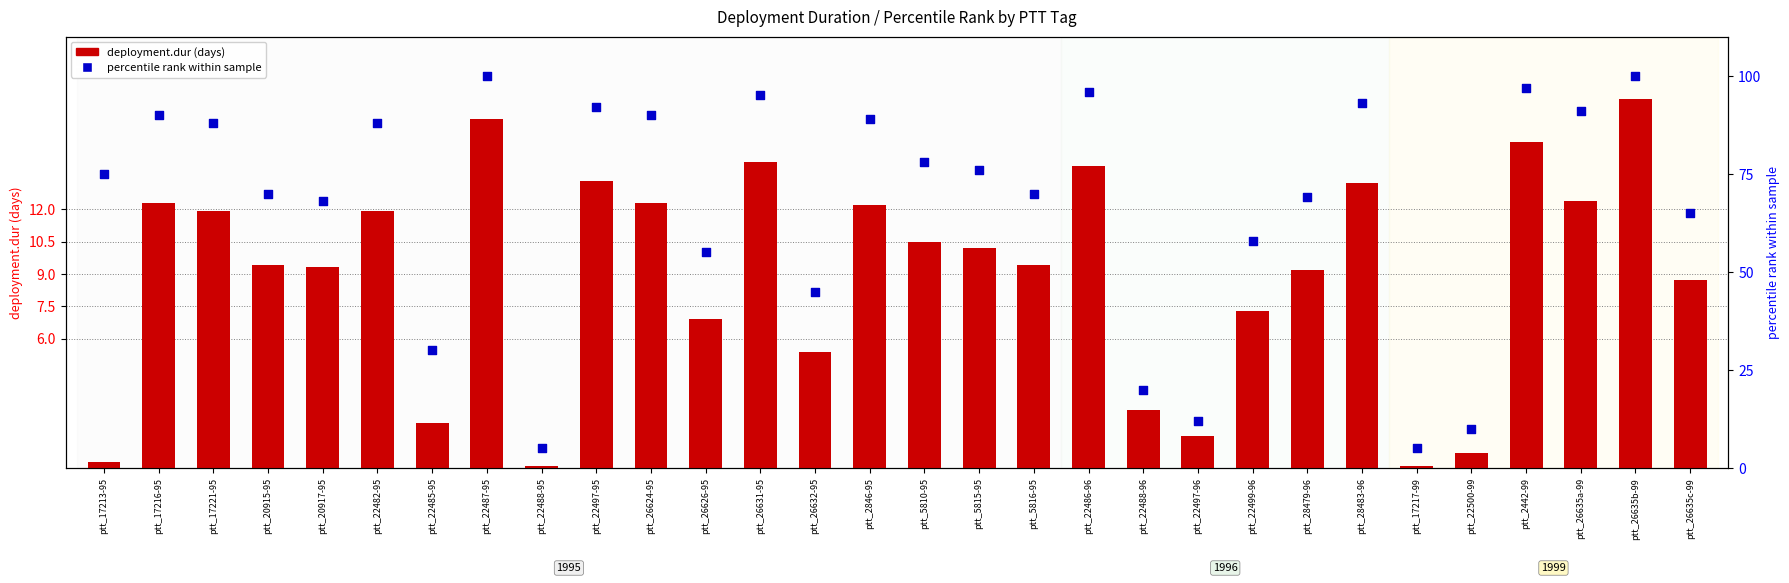

At which category is the sum across all series the highest?

ptt_26635b-99